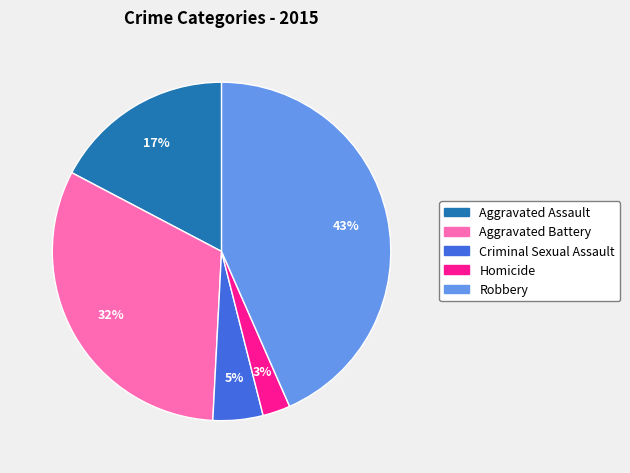

To the nearest percent, what is the average slice percentage?

20%